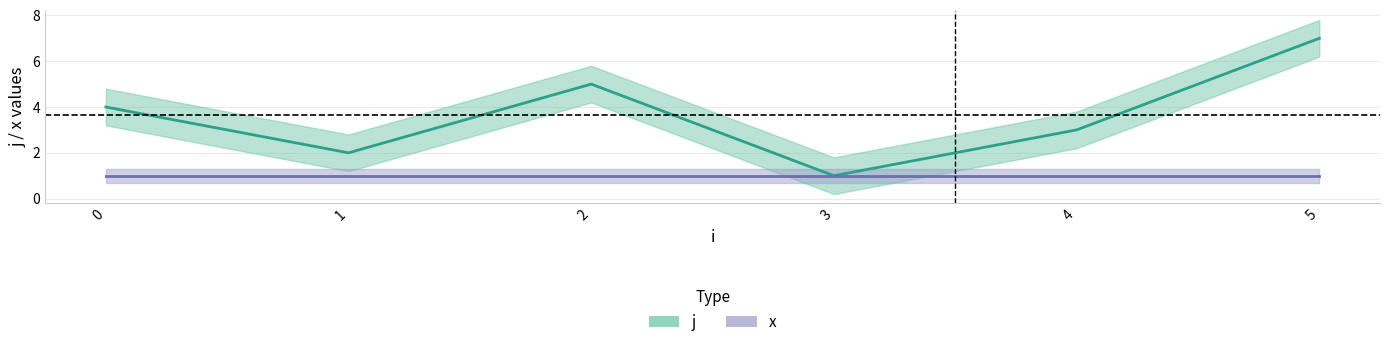

What is the change in value from 2 to 4?

-2